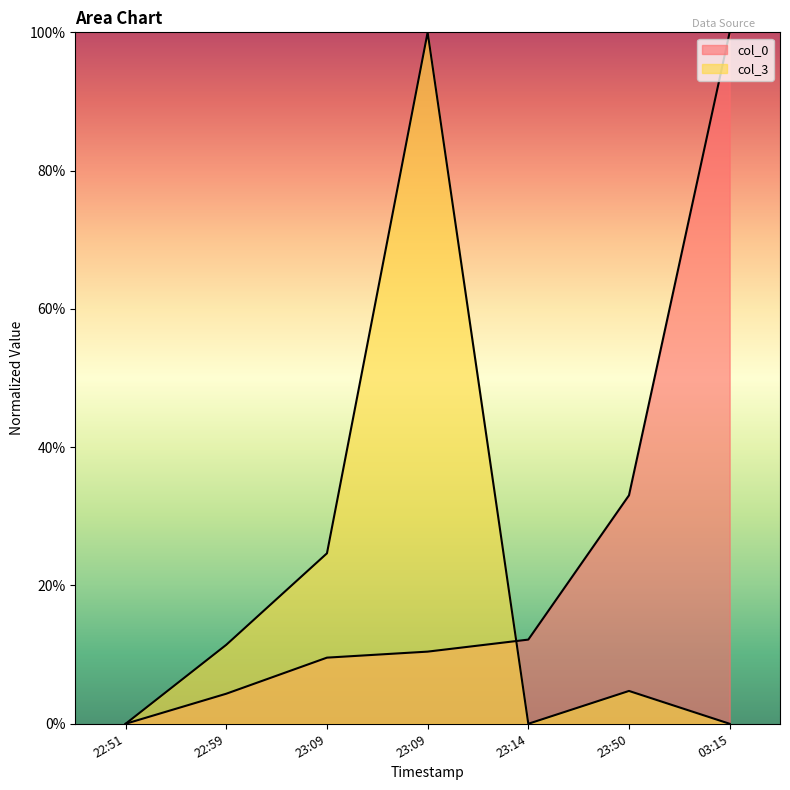

What is the average value of the col_0 series?

24.2